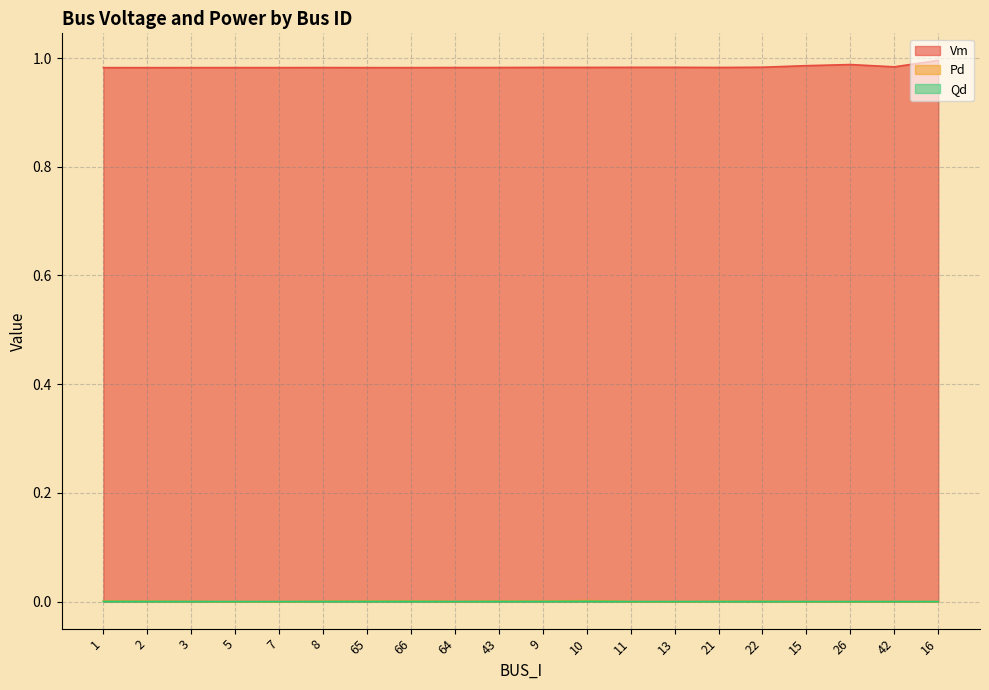

Which category has the lowest value in the Qd series?

5